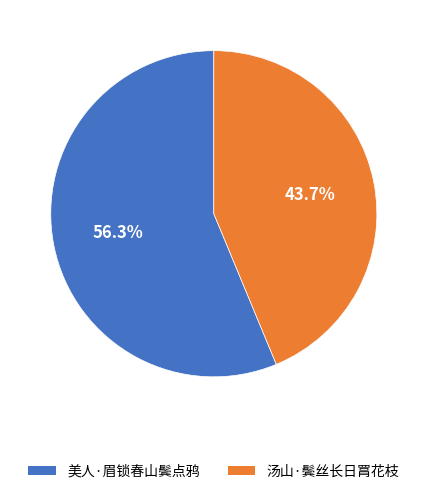

How many segments does this pie chart have?

2